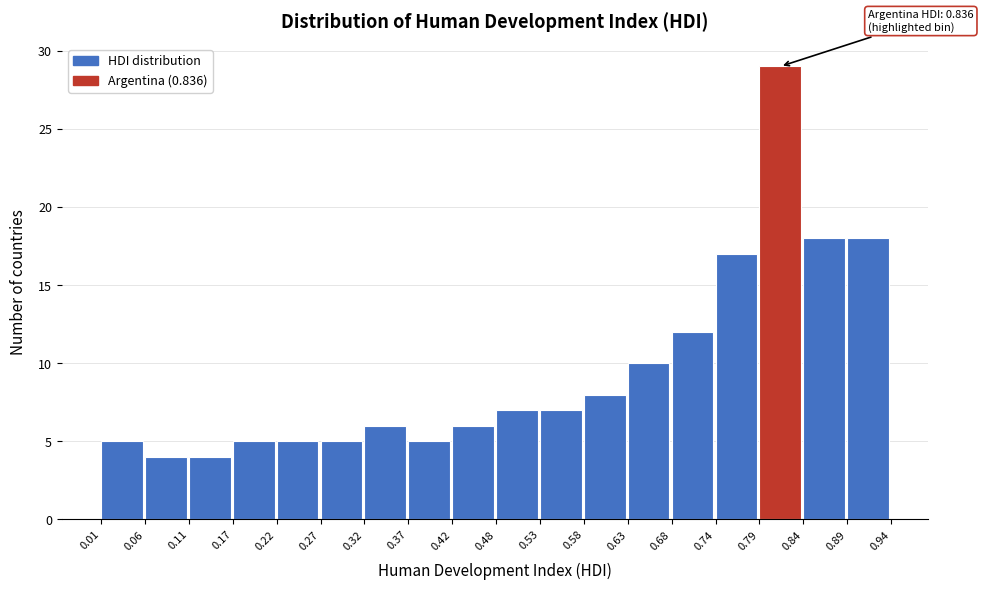

Over which range of the x-axis is the bar tallest?

0.79 to 0.84